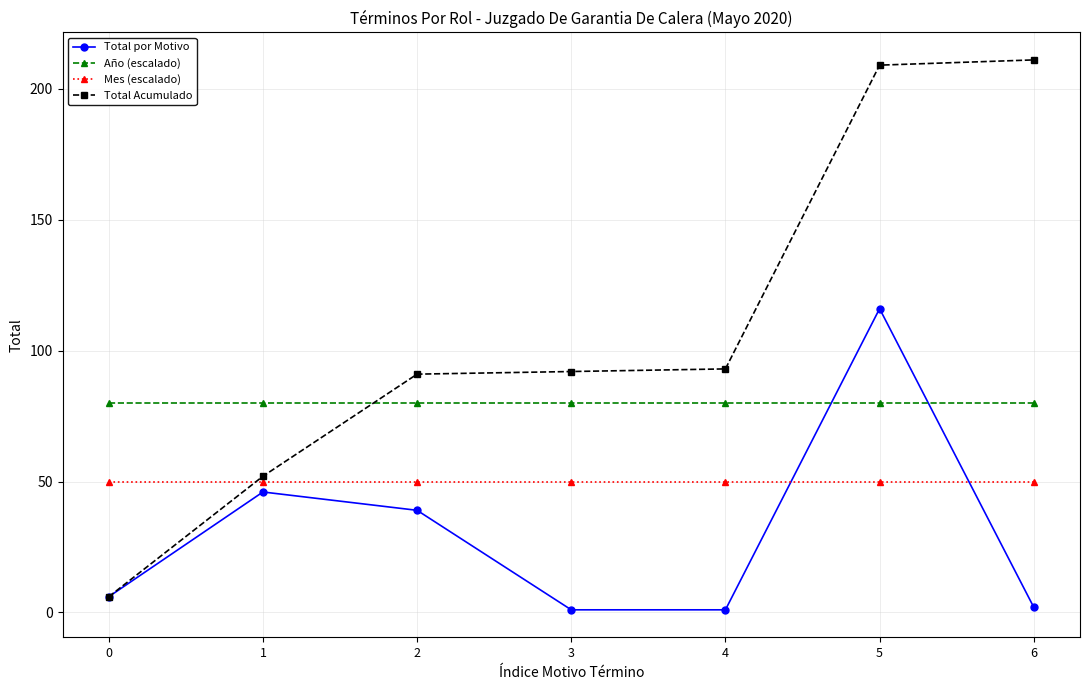

Is it true that Total Acumulado equals 92 at 3?

True